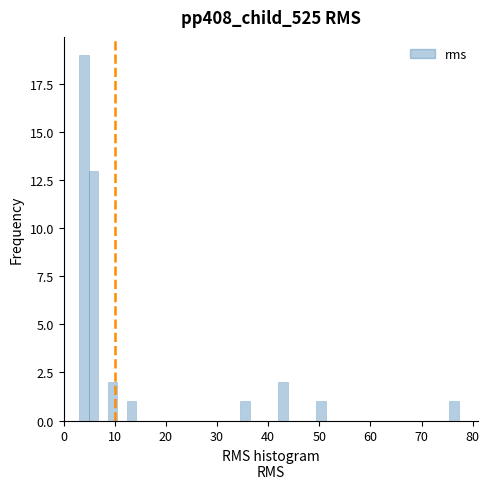

Around what value on the x-axis is the tallest bar? Give the approximate position of its centre, as read against the axis.

4